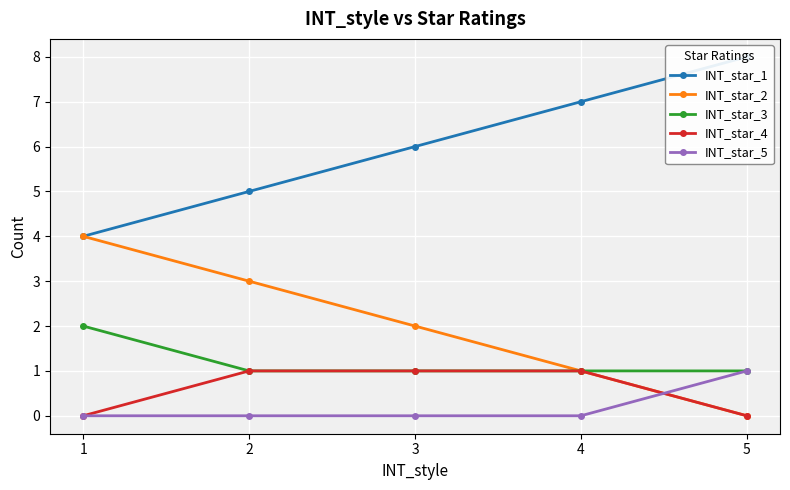

The value of INT_star_5 at 3 is 0. True or false?

False